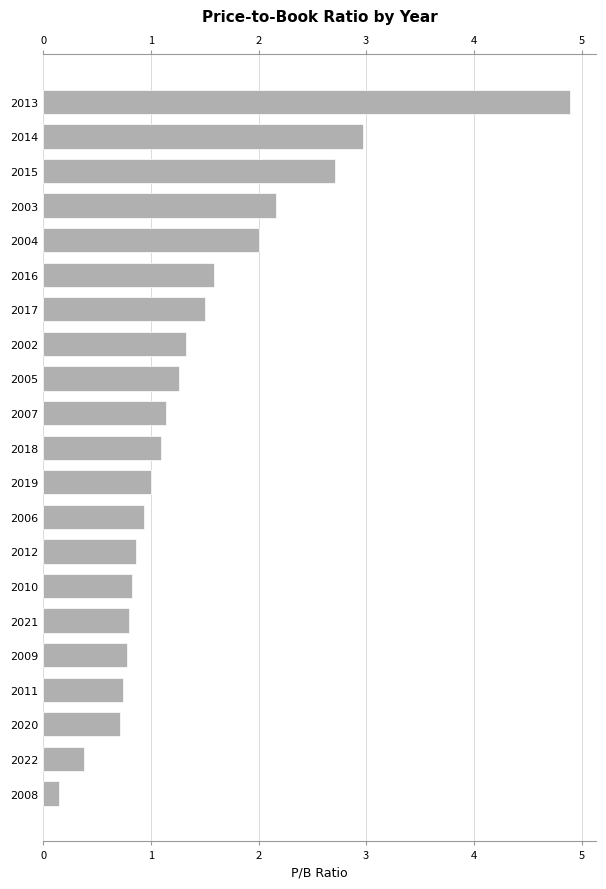

Reading left to right, list all the values displayed in this chart.

0.1	0.4	0.7	0.7	0.8	0.8	0.8	0.9	0.9	1.0	1.1	1.1	1.3	1.3	1.5	1.6	2.0	2.2	2.7	3.0	4.9